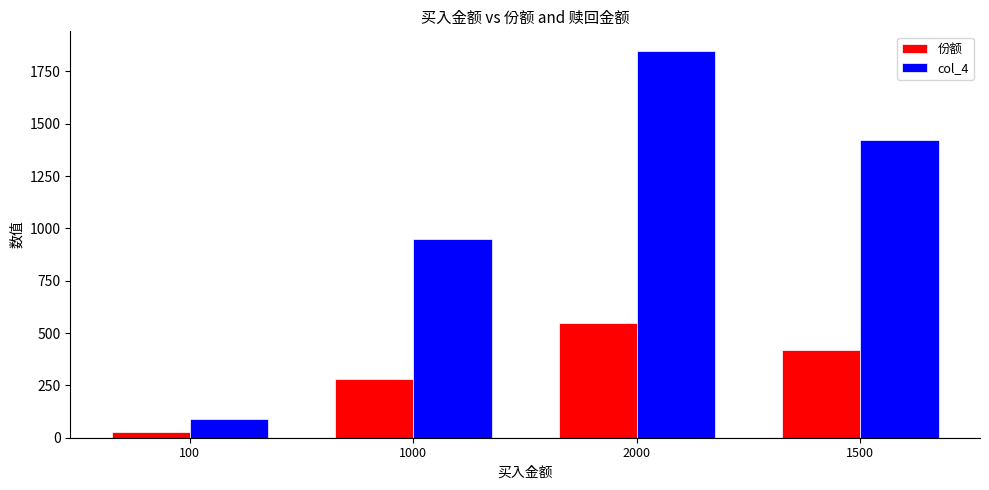

True or false: col_4 has a value of 2407.4 at 2000.

False